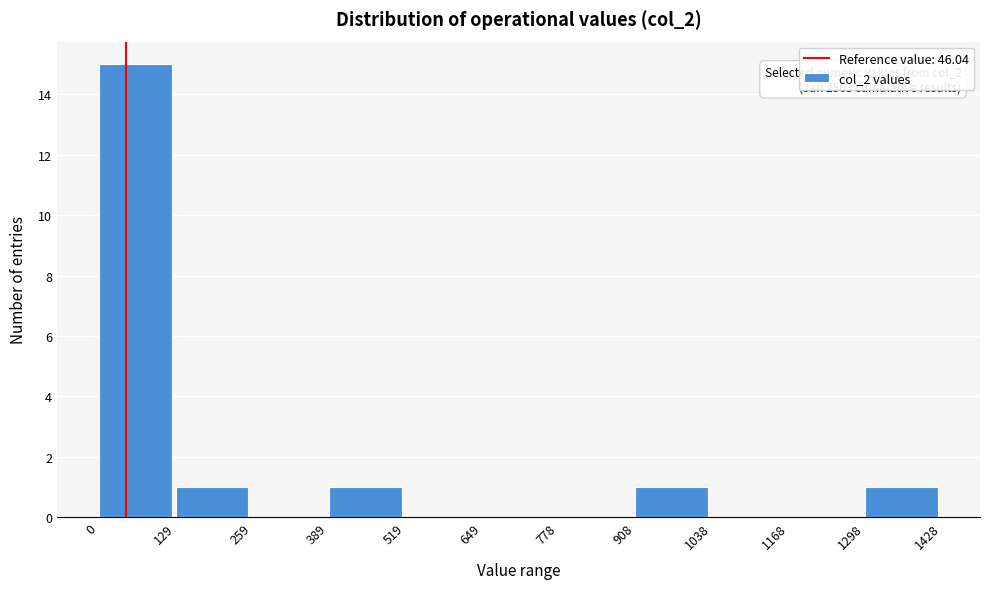

Which range on the x-axis has the tallest bar?

0 to 129